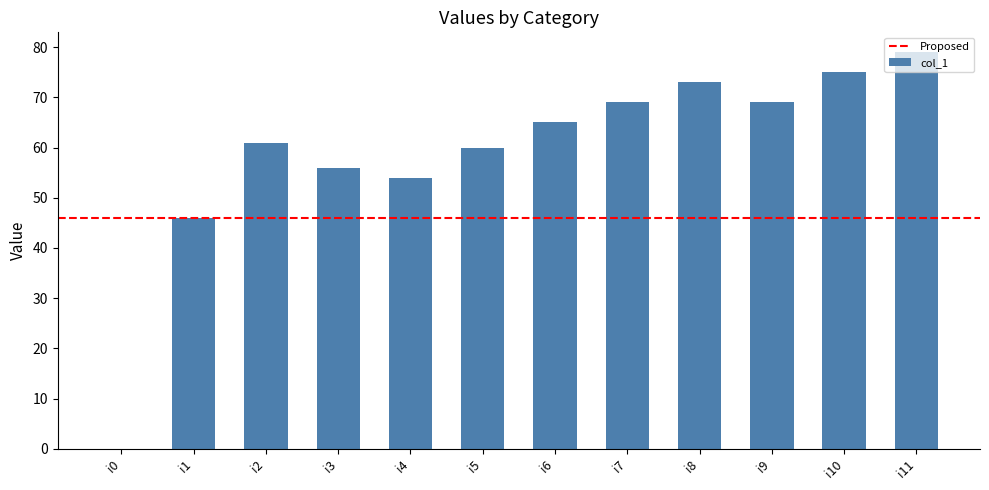

What value does the data have at i8, to the nearest 5?

75